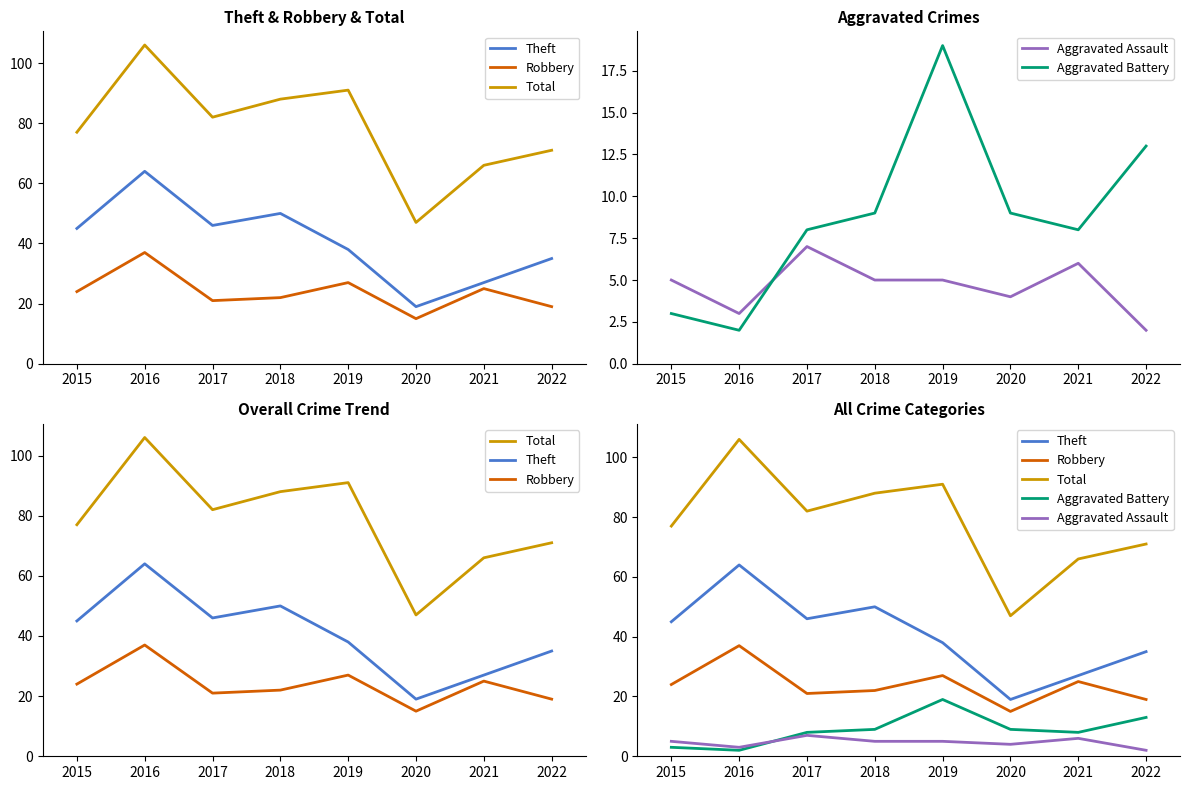

How many interior local valleys does the Robbery series have?

2